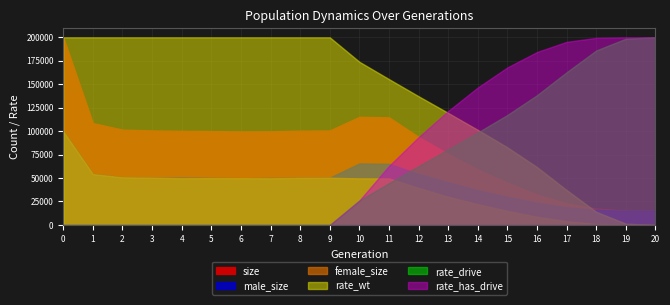

What is the approximate value of rate_has_drive at 15?

0.8